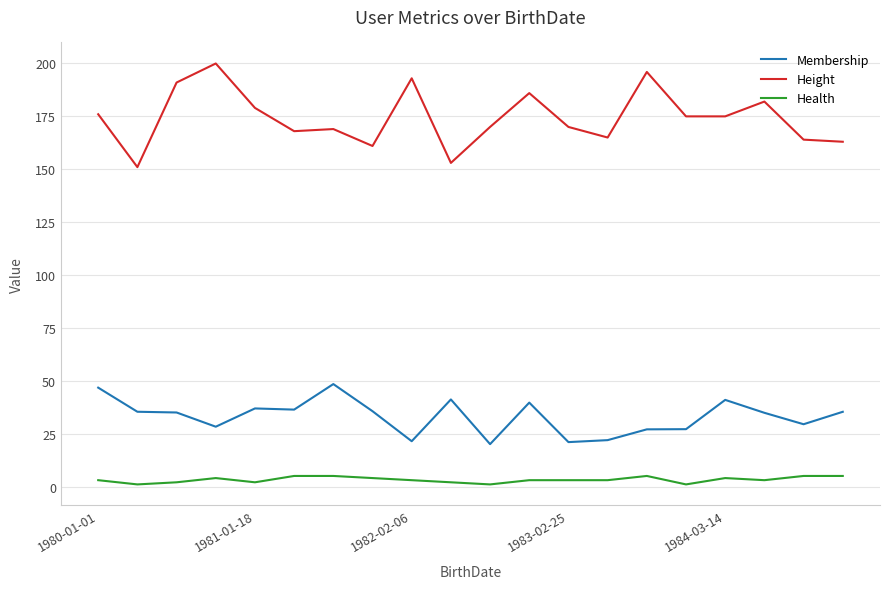

What is the difference between the maximum and second lowest values in the Health series?

4.0